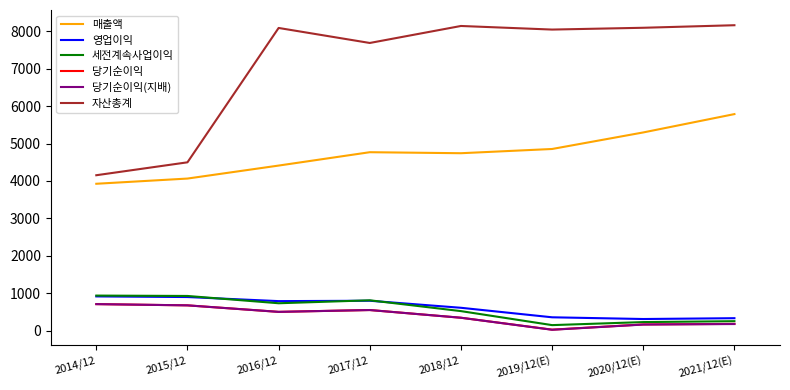

Between 2014/12 and 2019/12(E), which series saw the biggest shift?

자산총계